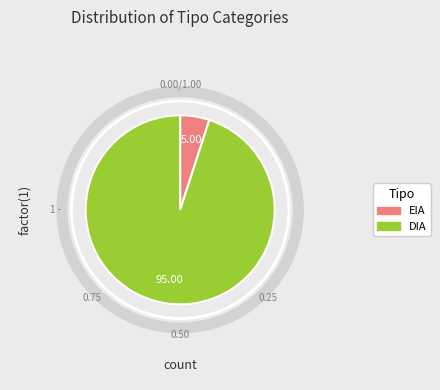

Rank the categories by value from lowest to highest.

EIA, DIA